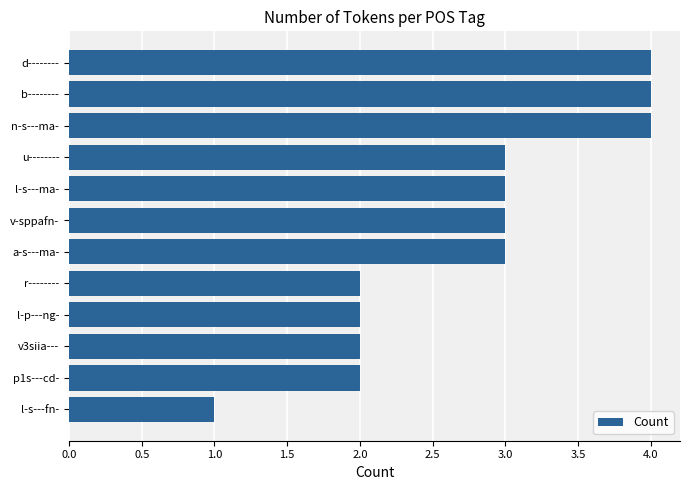

What is the approximate value at b--------?

4